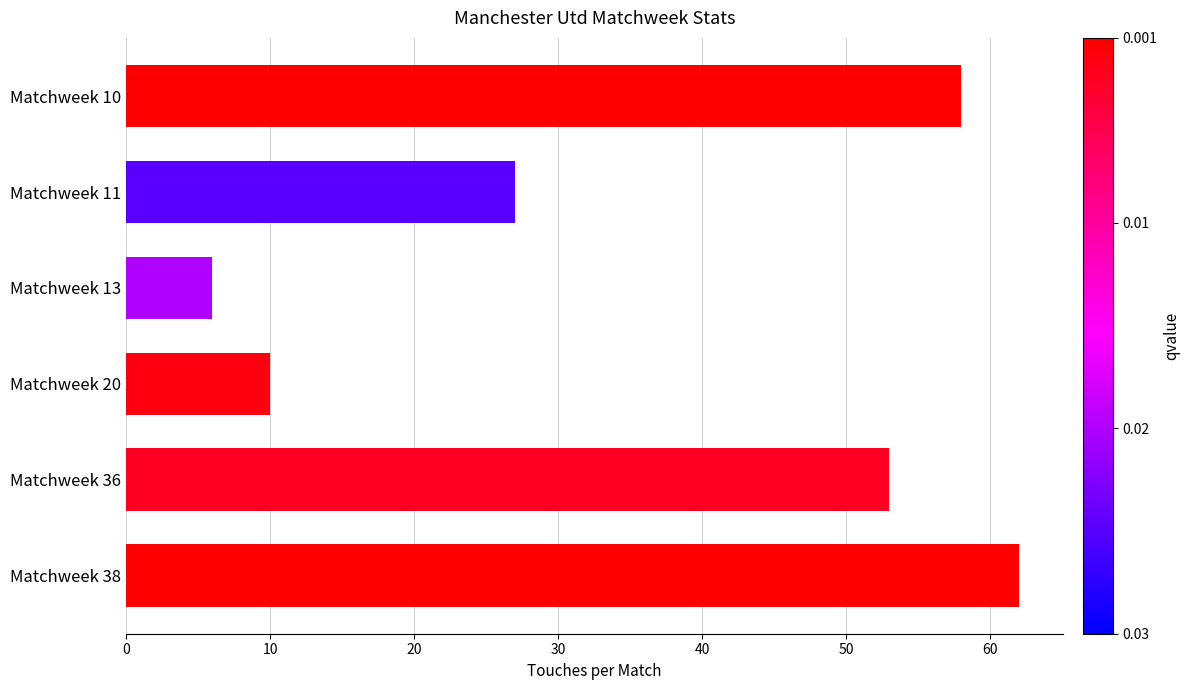

At which category does the chart reach its minimum across all series?

Matchweek 13